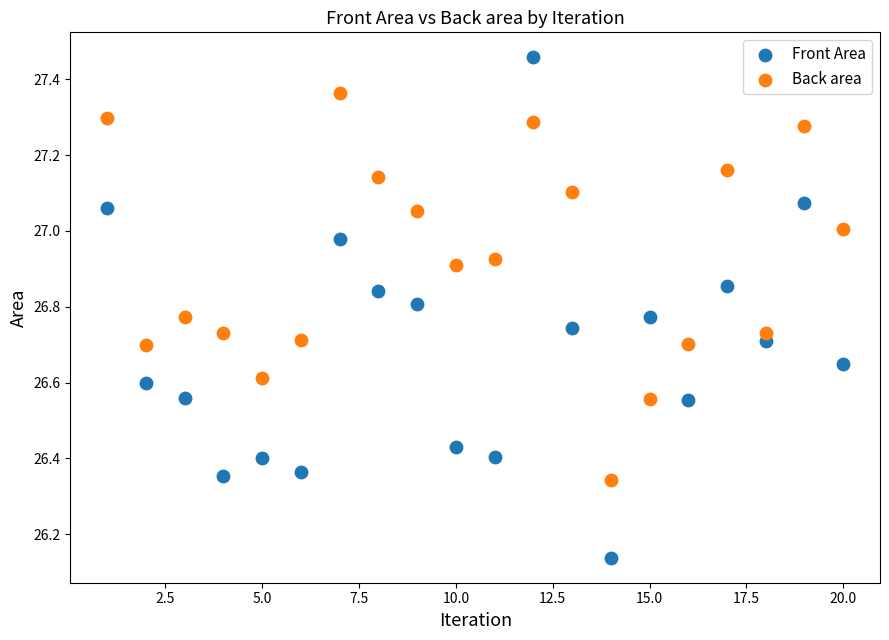

Which series contains the lowest Y value?

Front Area